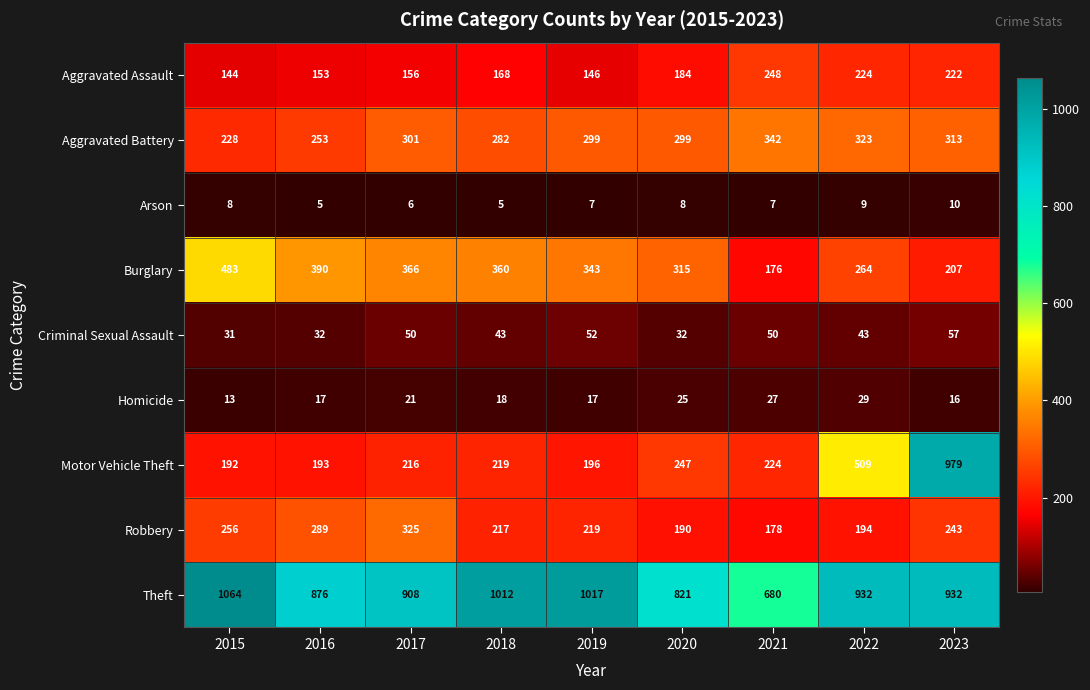

What is the minimum value shown in the chart?

5